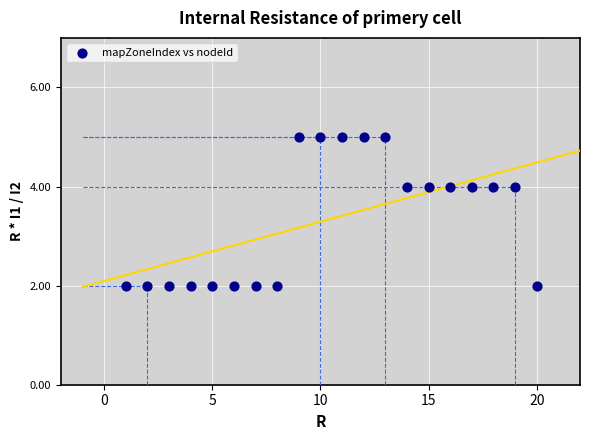

What is the range of X values (max minus min)?

19